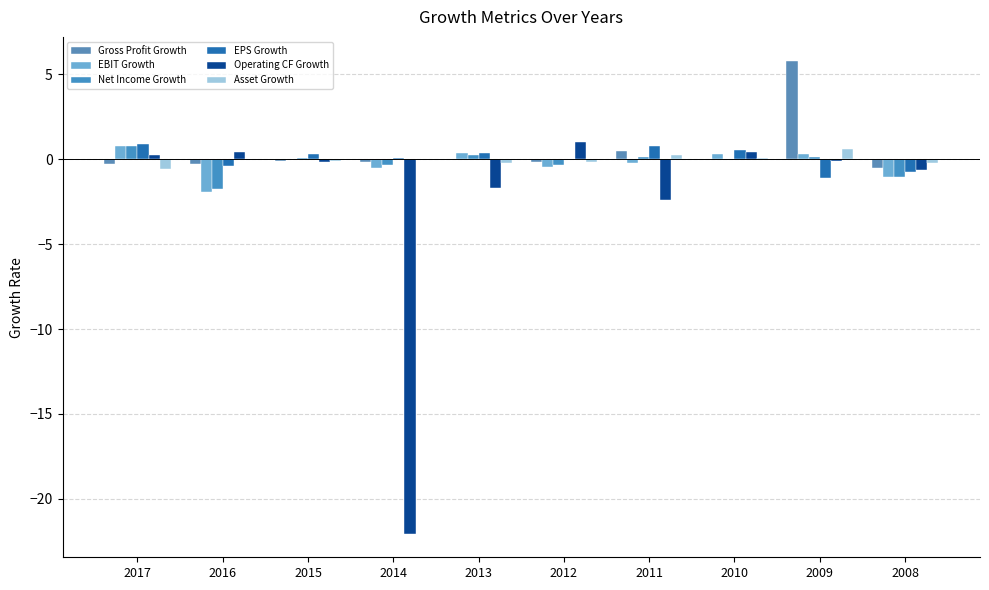

Which series has the largest range (max minus min)?

Operating CF Growth